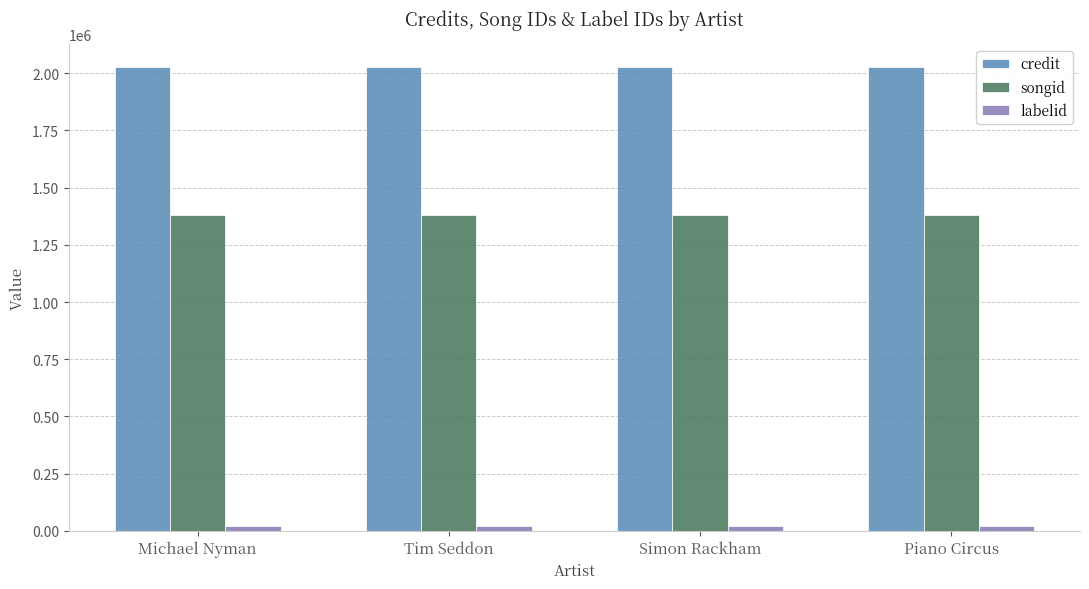

Is it true that songid equals 1381419 at Tim Seddon?

True